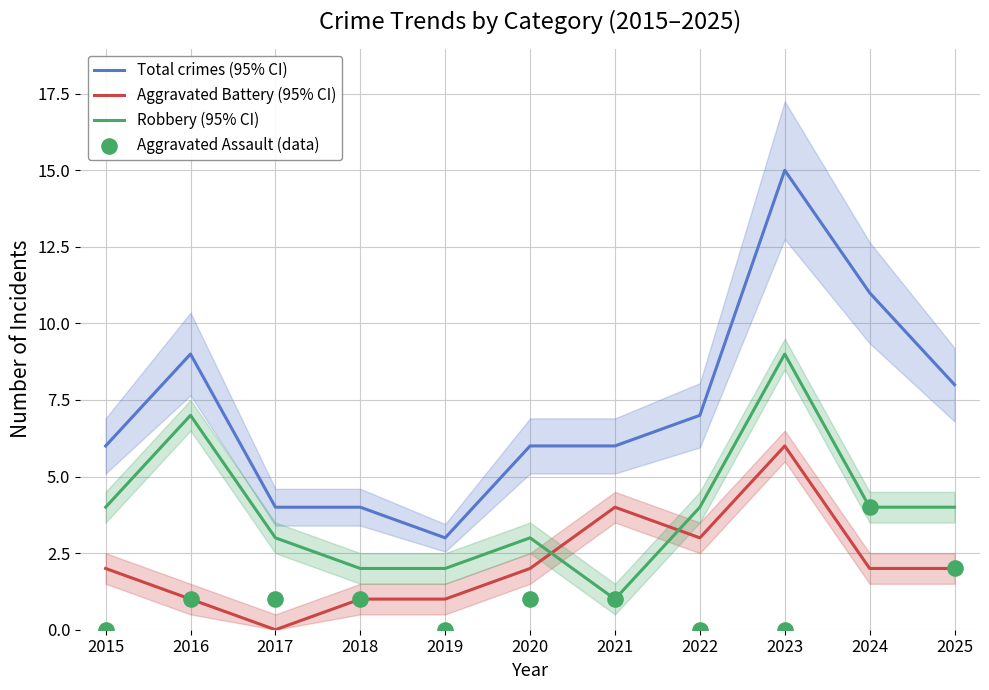

At how many categories does at least one series exceed 14?

1